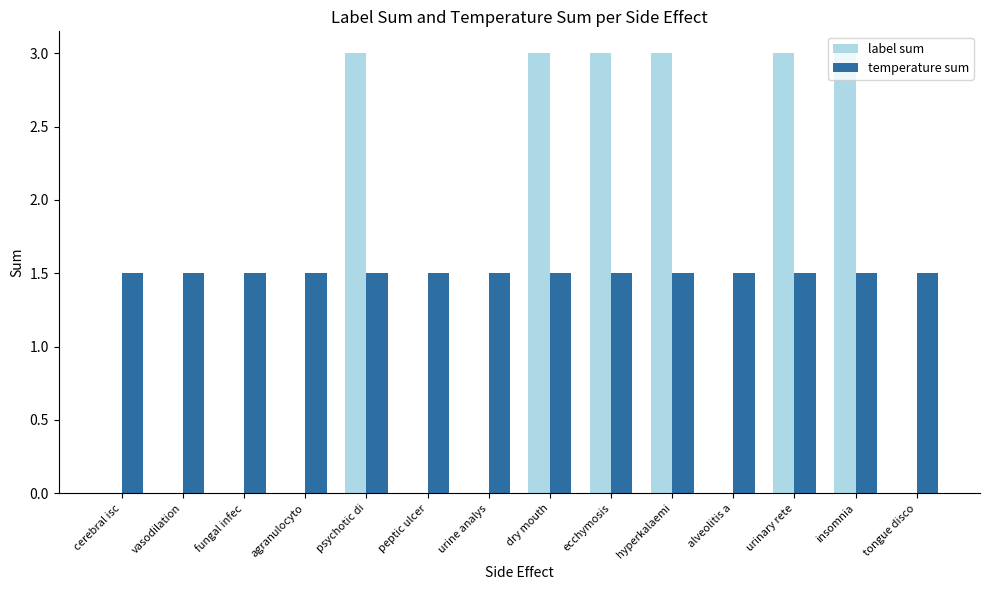

The value of label sum at agranulocyto is 1.0. True or false?

False